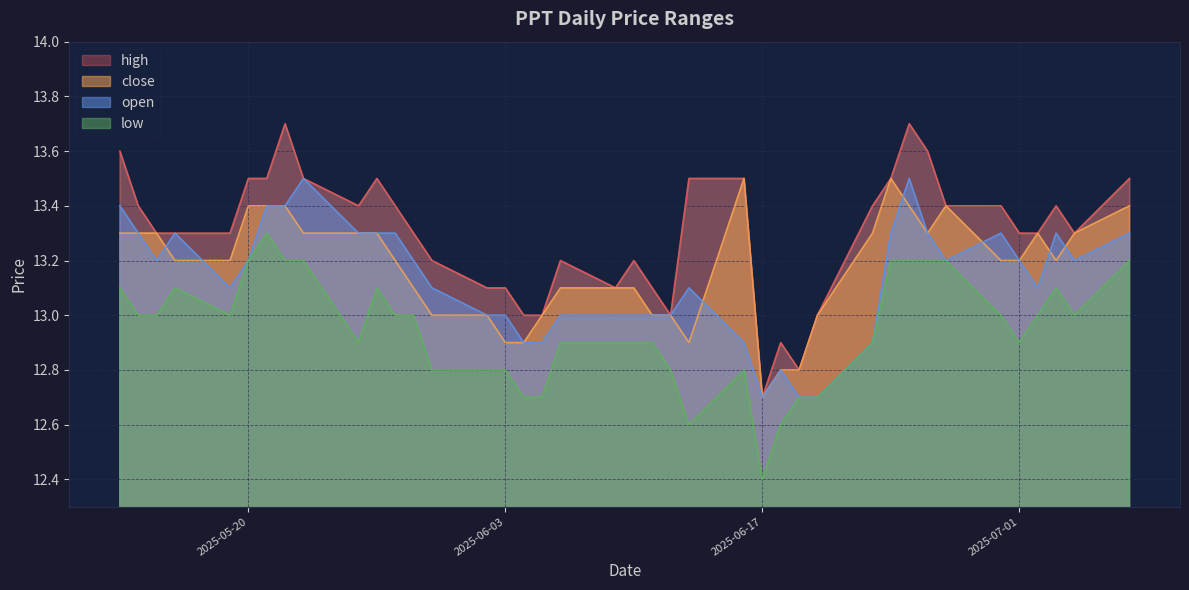

What is the minimum value for high?

12.7